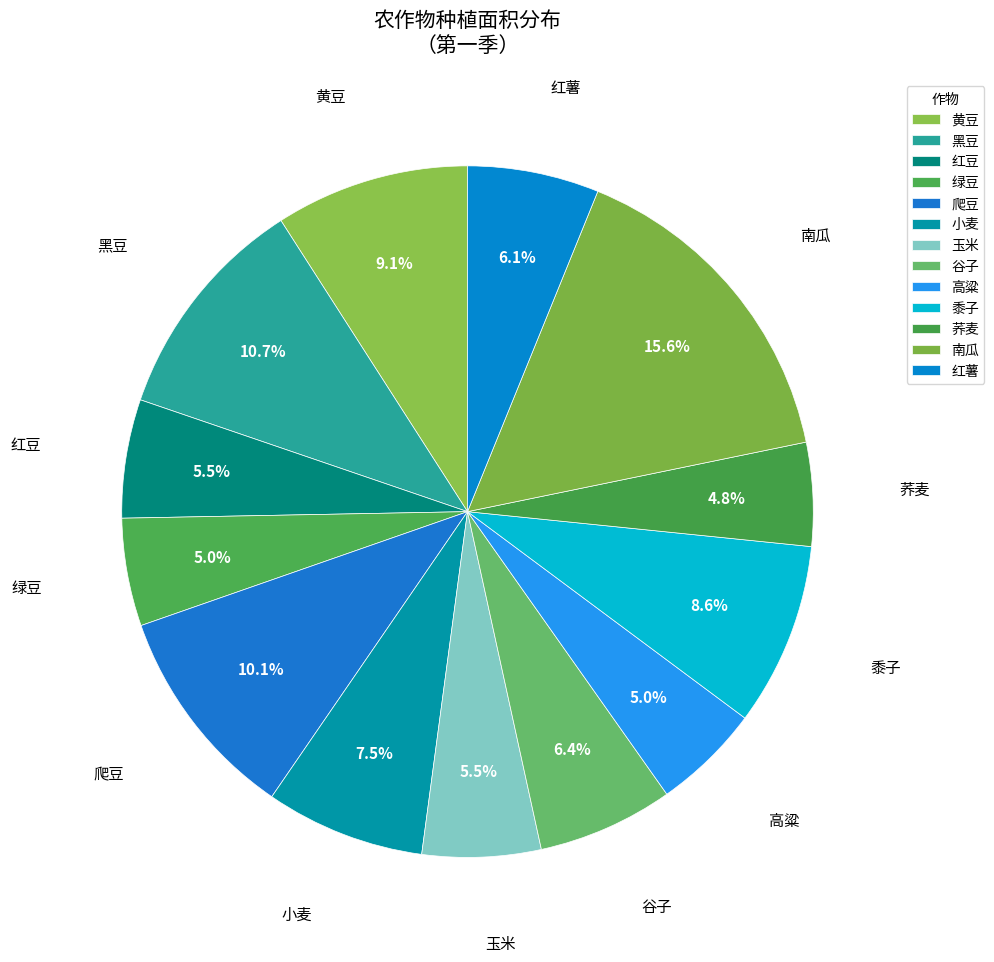

How many segments does this pie chart have?

13